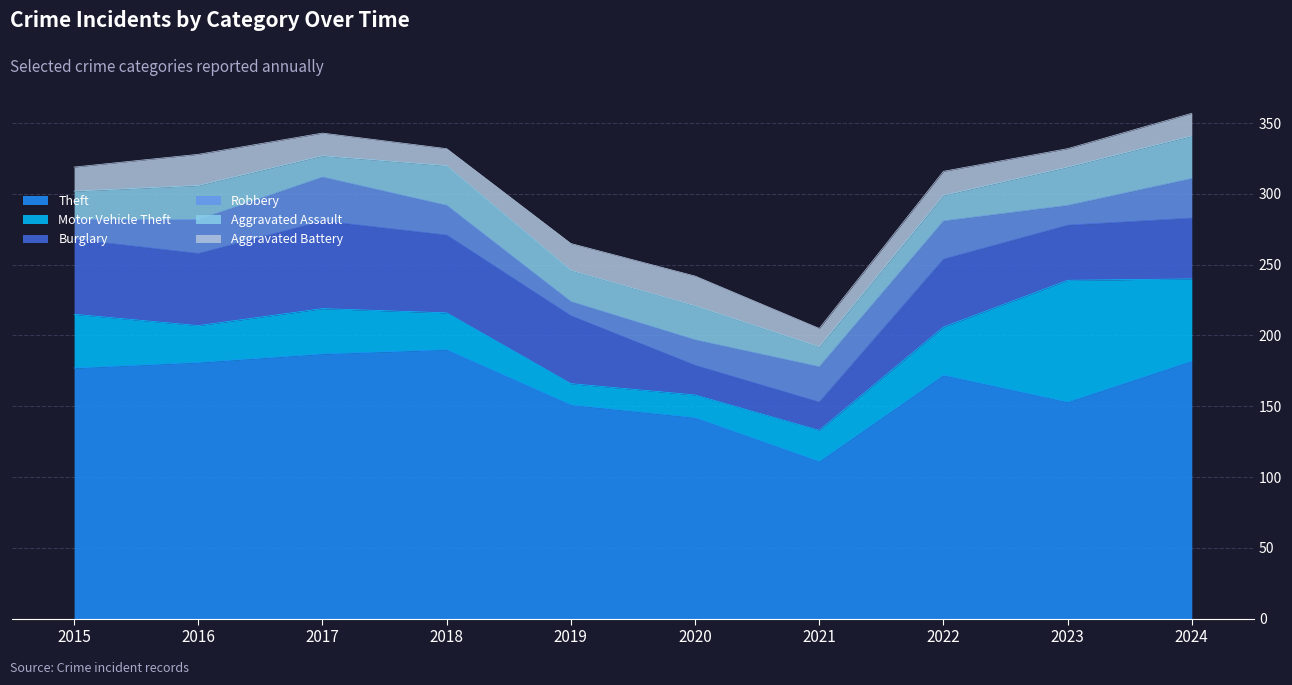

What is the lowest value of the Burglary series?

20